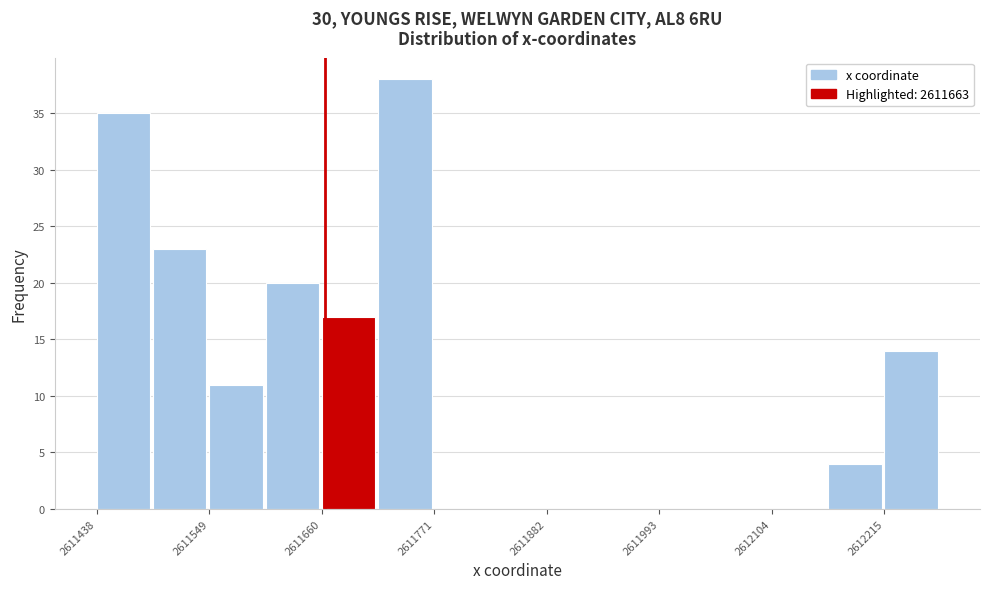

Around what value on the x-axis is the tallest bar? Give the approximate position of its centre, as read against the axis.

2611740